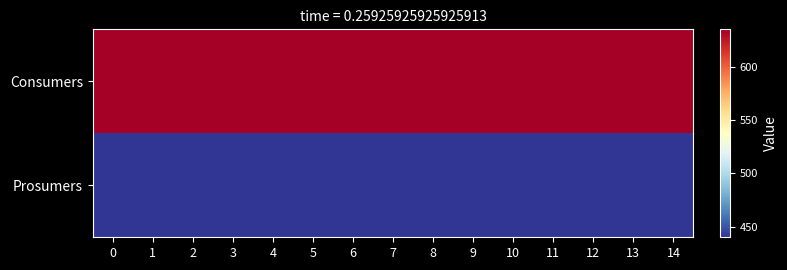

Reading right to left, what are all the values shown in this chart?

Consumers: 14=635	13=635	12=635	11=635	10=635	9=635	8=635	7=635	6=635	5=635	4=635	3=635	2=635	1=635	0=635
Prosumers: 14=440	13=440	12=440	11=440	10=440	9=440	8=440	7=440	6=440	5=440	4=440	3=440	2=440	1=440	0=440